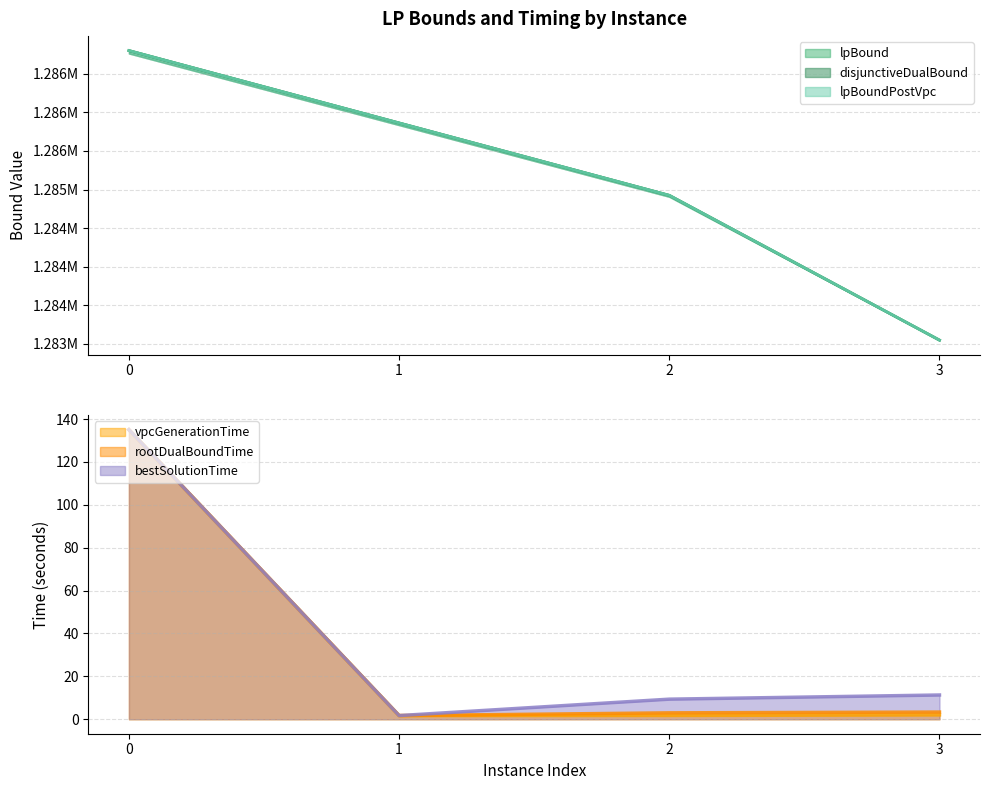

How many lines are shown in the chart?

6